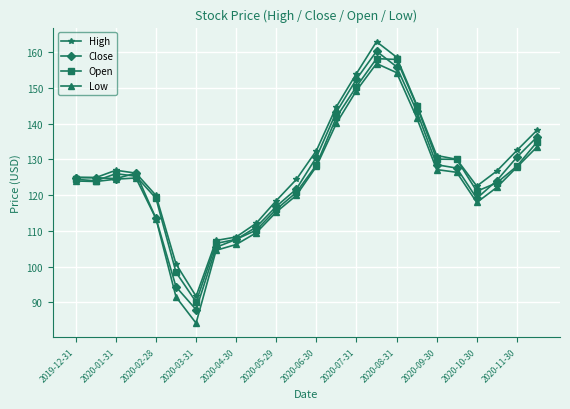

True or false: Open has more than 1 points higher than both neighbors.

True